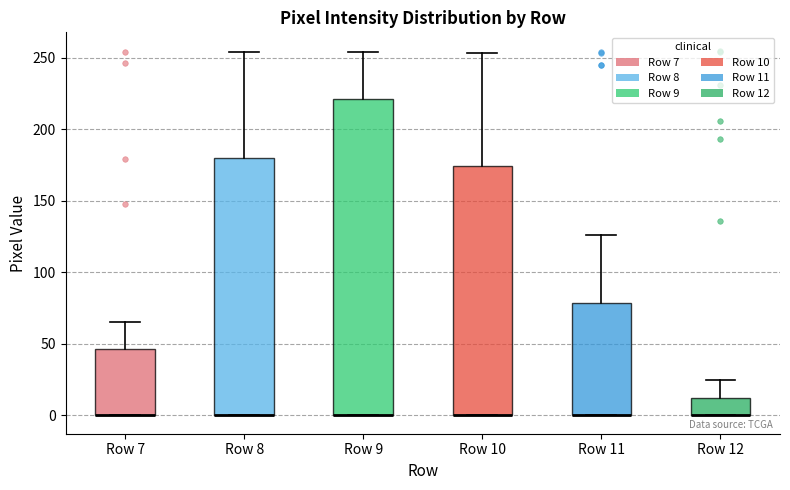

Reading left to right, read every box against the y-axis: the position of its median line, the range the box covers, and the ends of its whiskers. The values are not printed on the chart, so give them approximately, as read against the axis.

Row 7: median 0 (drawn on the box's lower edge), box 0 to 45, whiskers 0 to 65
Row 8: median 0 (drawn on the box's lower edge), box 0 to 180, whiskers 0 to 255
Row 9: median 0 (drawn on the box's lower edge), box 0 to 220, whiskers 0 to 255
Row 10: median 0 (drawn on the box's lower edge), box 0 to 175, whiskers 0 to 255
Row 11: median 0 (drawn on the box's lower edge), box 0 to 80, whiskers 0 to 125
Row 12: median 0 (drawn on the box's lower edge), box 0 to 10, whiskers 0 to 25